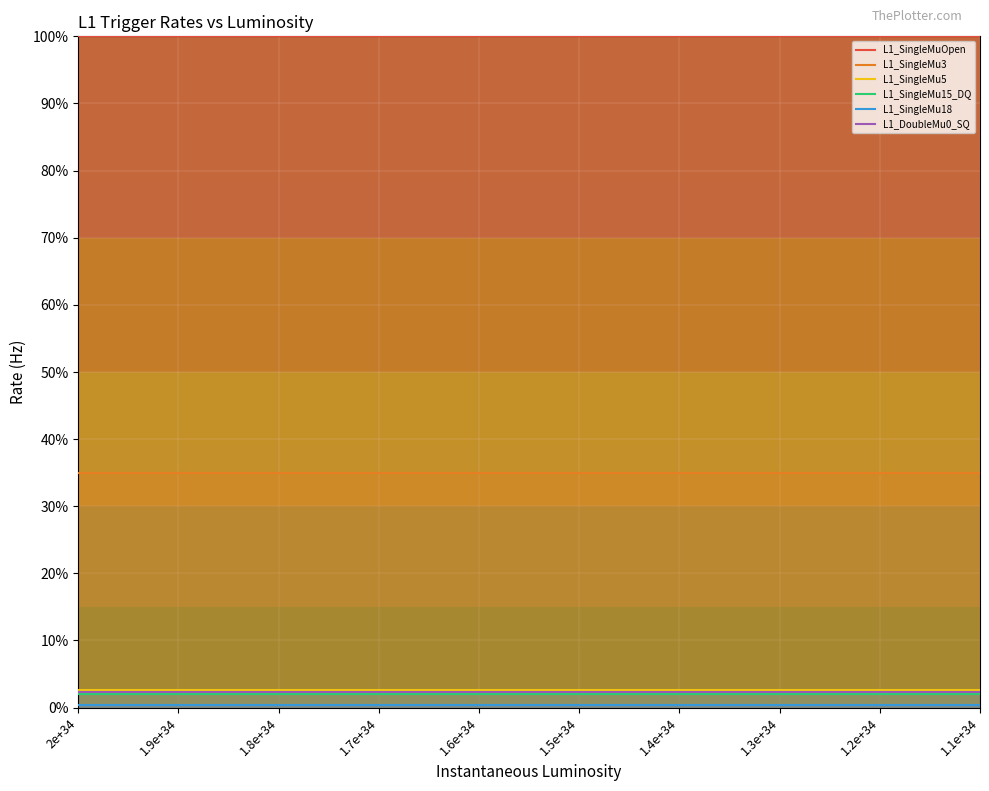

True or false: L1_SingleMu3 and L1_SingleMu15_DQ cross at least once.

False